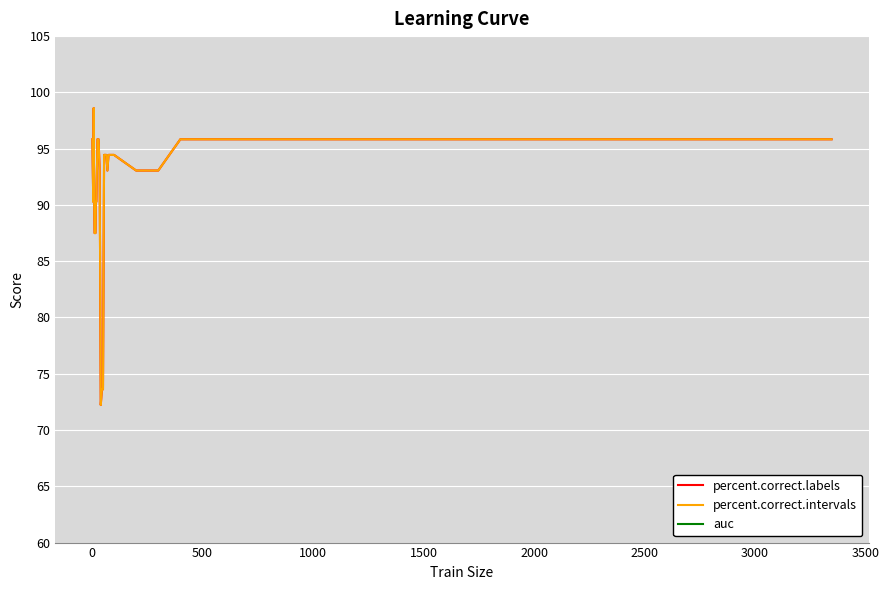

Rank the series at 3500 from lowest to highest value.

auc, percent.correct.labels, percent.correct.intervals